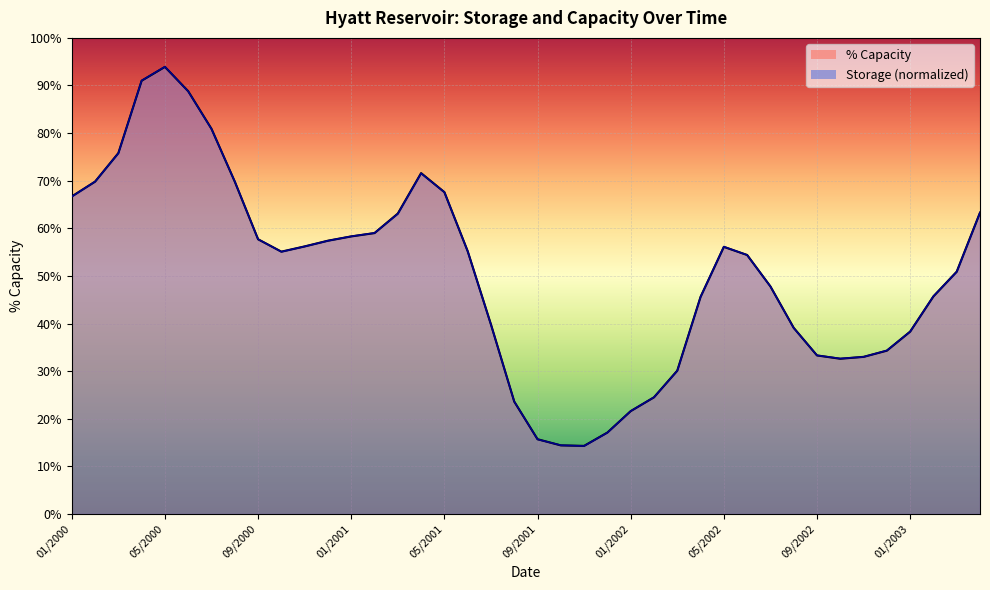

At 26, list the series in order from largest to smallest.

pct_capacity_line, storage_norm_line